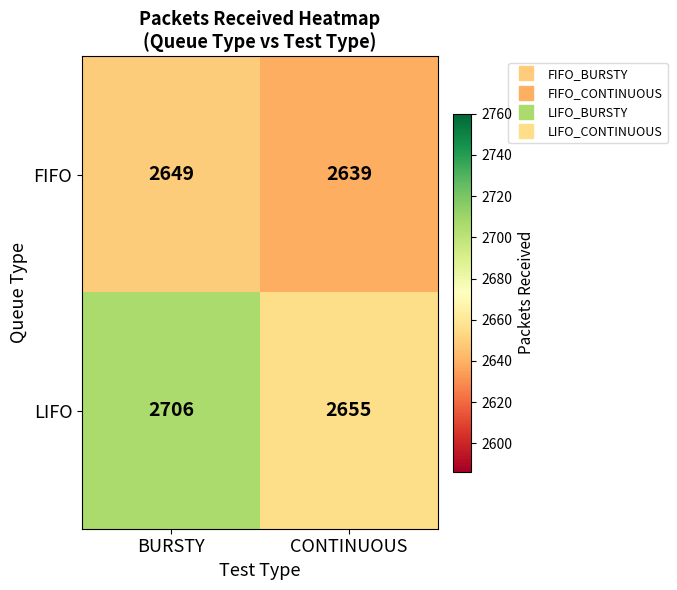

Reading left to right, extract all data points from this chart.

FIFO: 2649	2639
LIFO: 2706	2655